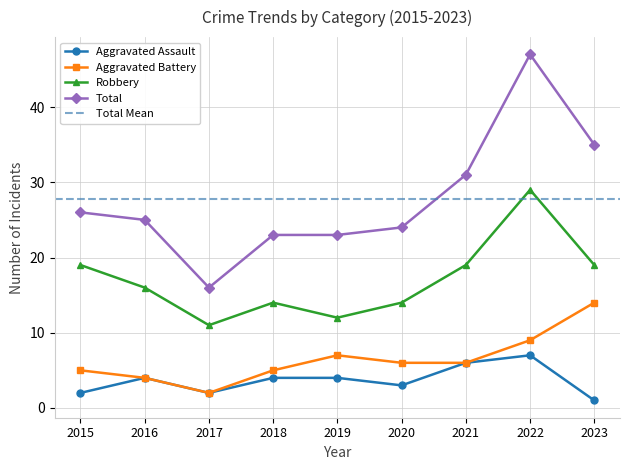

What is the average value of the Robbery series?

17